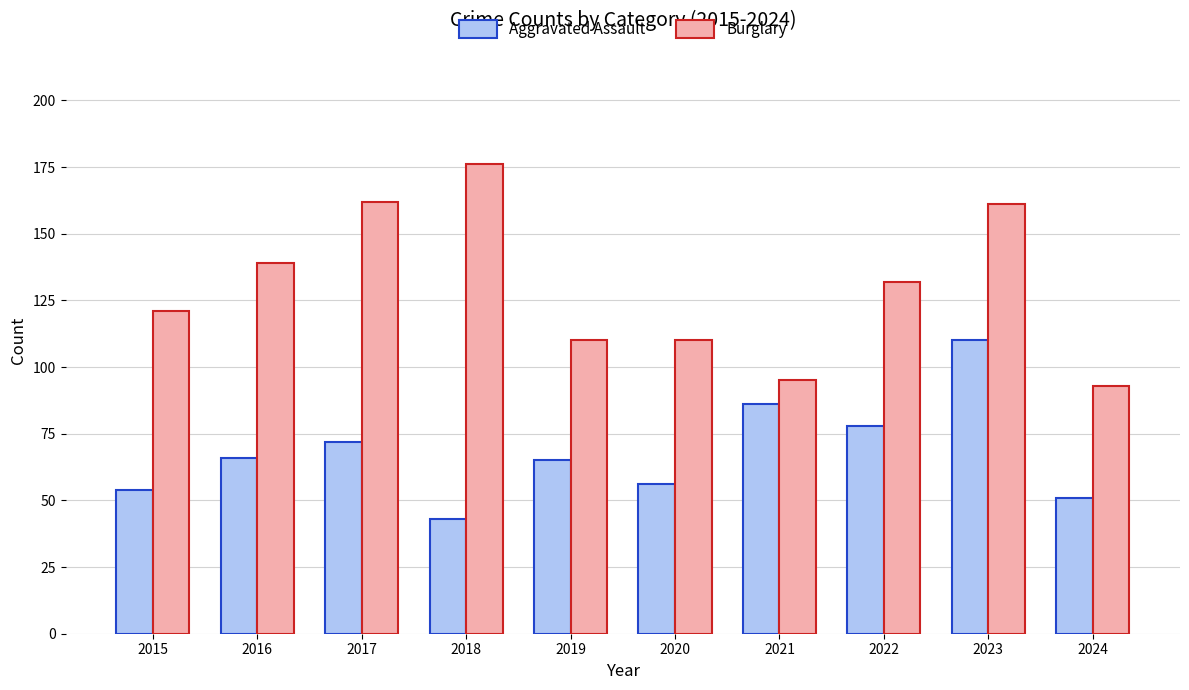

List the series in order of their overall mean, highest first.

Burglary, Aggravated Assault